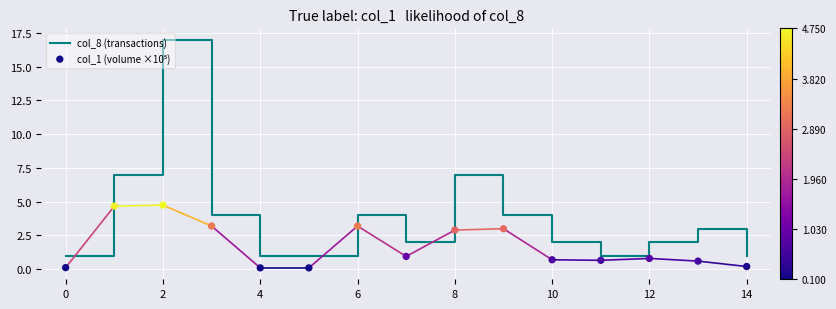

What are all the series names shown in the legend?

col_8 (transactions), col_1 (volume ×10⁵)